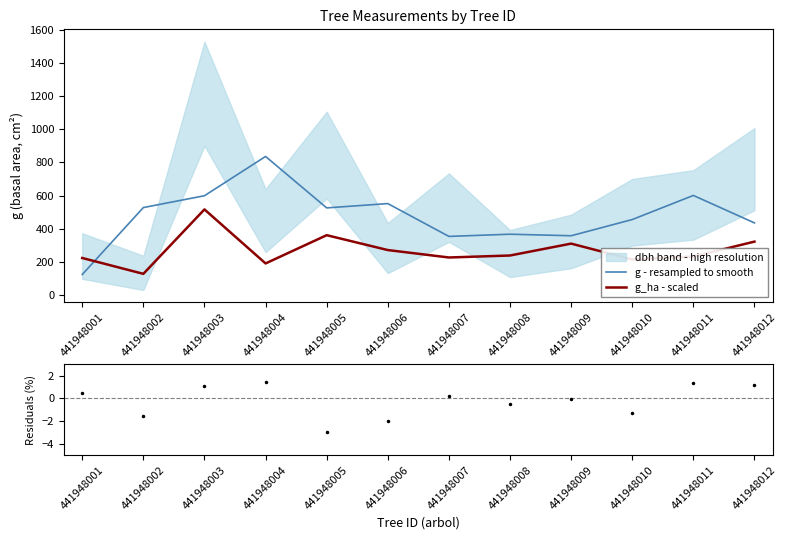

Rank the series by their average value, from highest to lowest.

g - resampled to smooth, g_ha - scaled, residuals